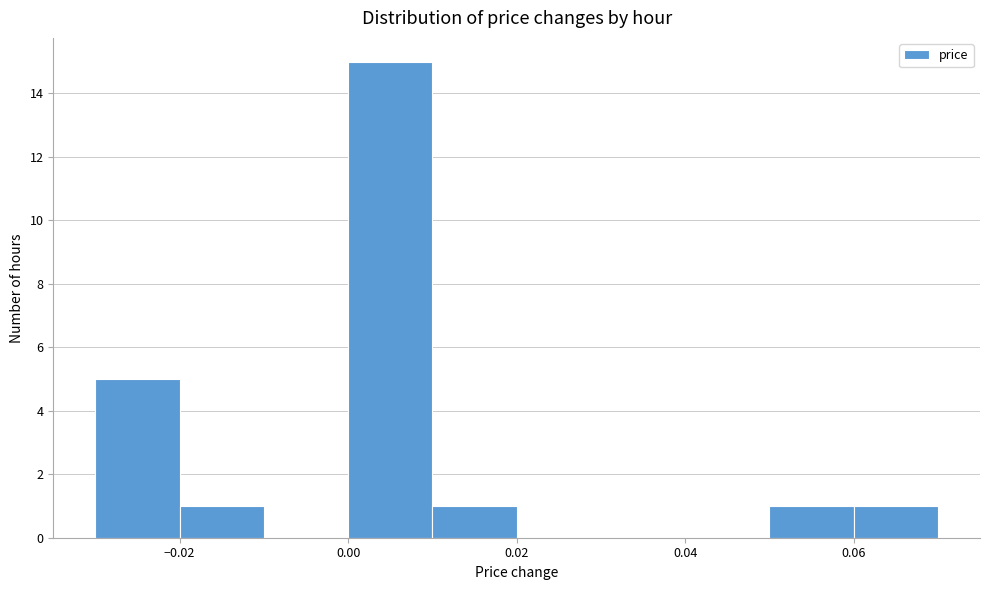

Reading left to right, list every bar in this chart as the range it spans on the x-axis followed by its height. The values are not printed on the chart, so give them approximately, as read against the axis.

-0.03 to -0.02: 5
-0.02 to -0.01: 1
-0.01 to 0.00: 0
0.00 to 0.01: 15
0.01 to 0.02: 1
0.02 to 0.03: 0
0.03 to 0.04: 0
0.04 to 0.05: 0
0.05 to 0.06: 1
0.06 to 0.07: 1